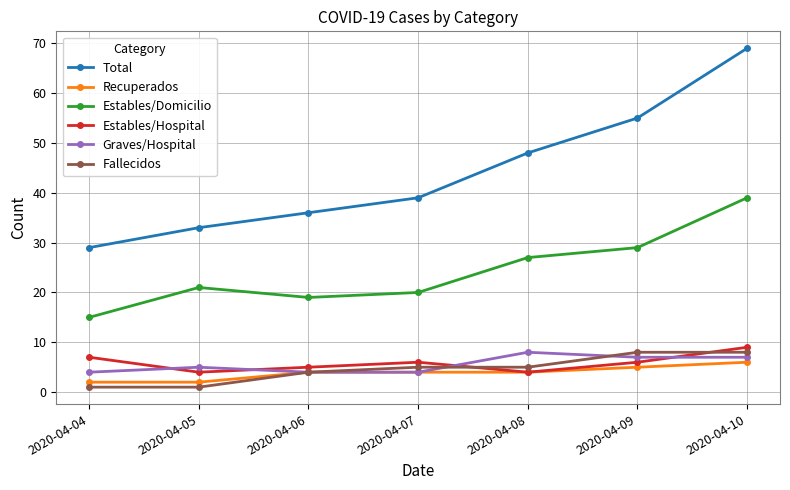

What is the difference between the Estables/Domicilio values at 2020-04-06 and 2020-04-07?

1